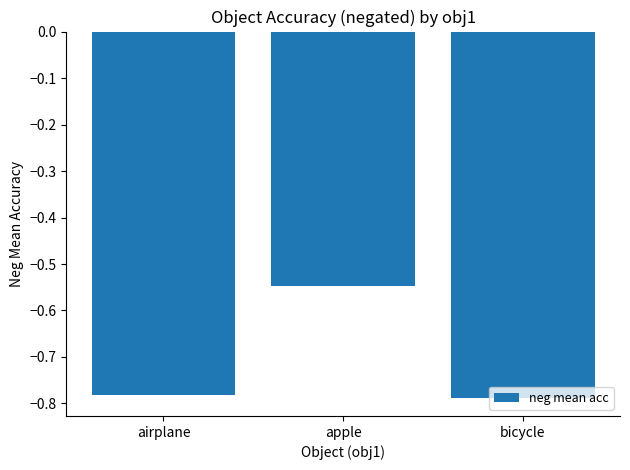

At which label is the value closest to 0?

apple